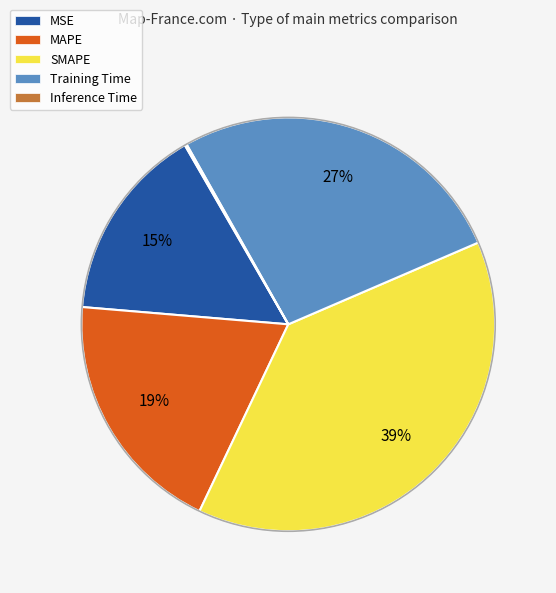

What is the largest slice in the pie chart?

SMAPE